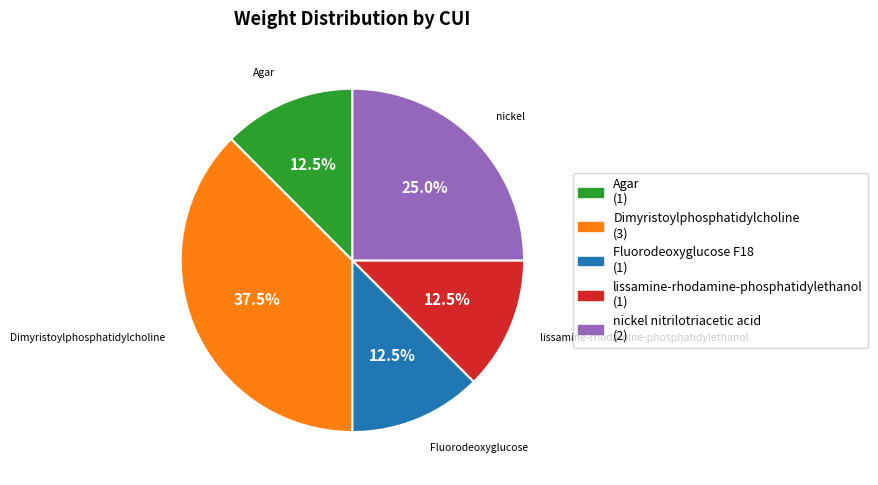

Do lissamine-rhodamine-phosphatidylethanol (1) and nickel nitrilotriacetic acid (2) together represent more than half of the pie?

No